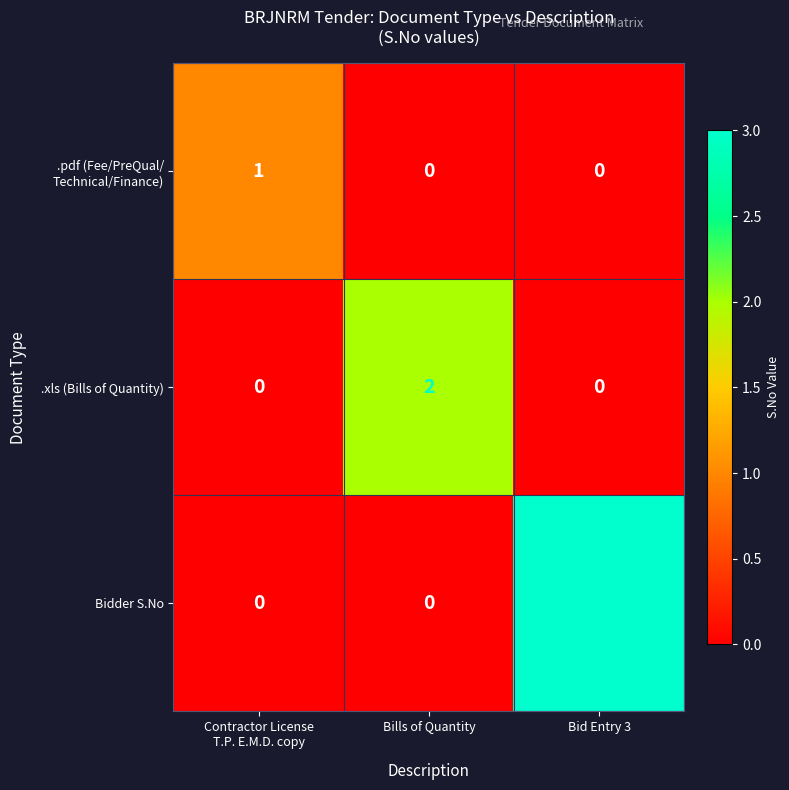

At which category is the sum across all series the highest?

Bid Entry 3